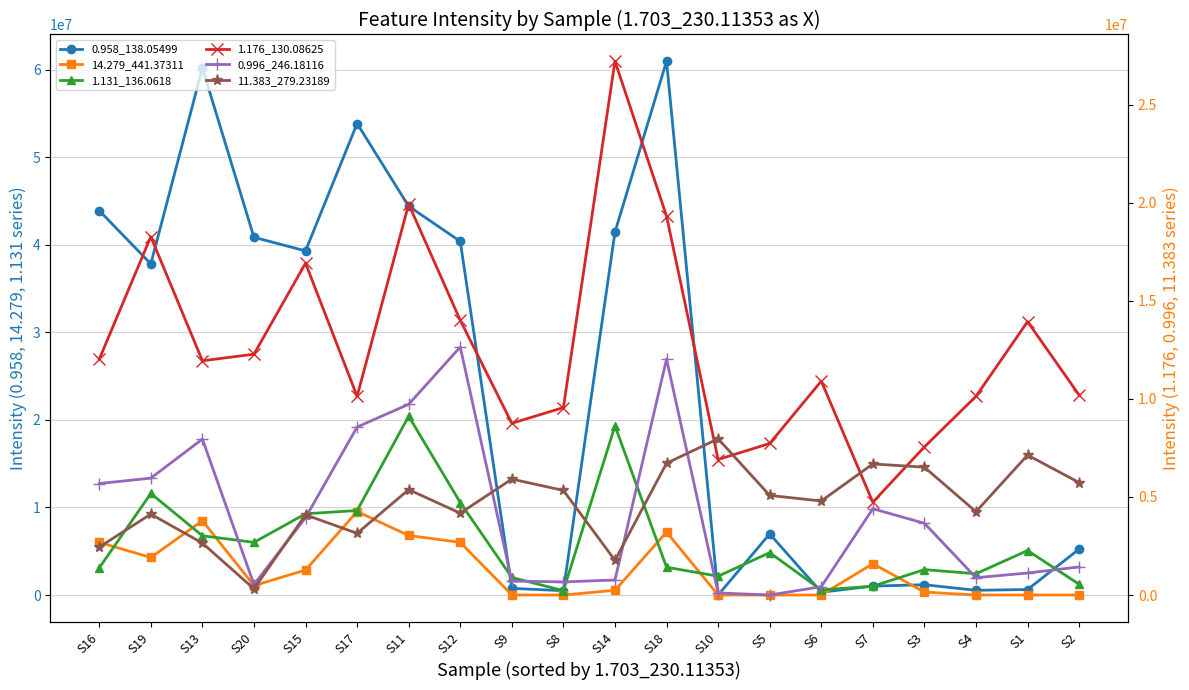

True or false: 14.279_441.37311 has a value of 7978.7 at S9.

True